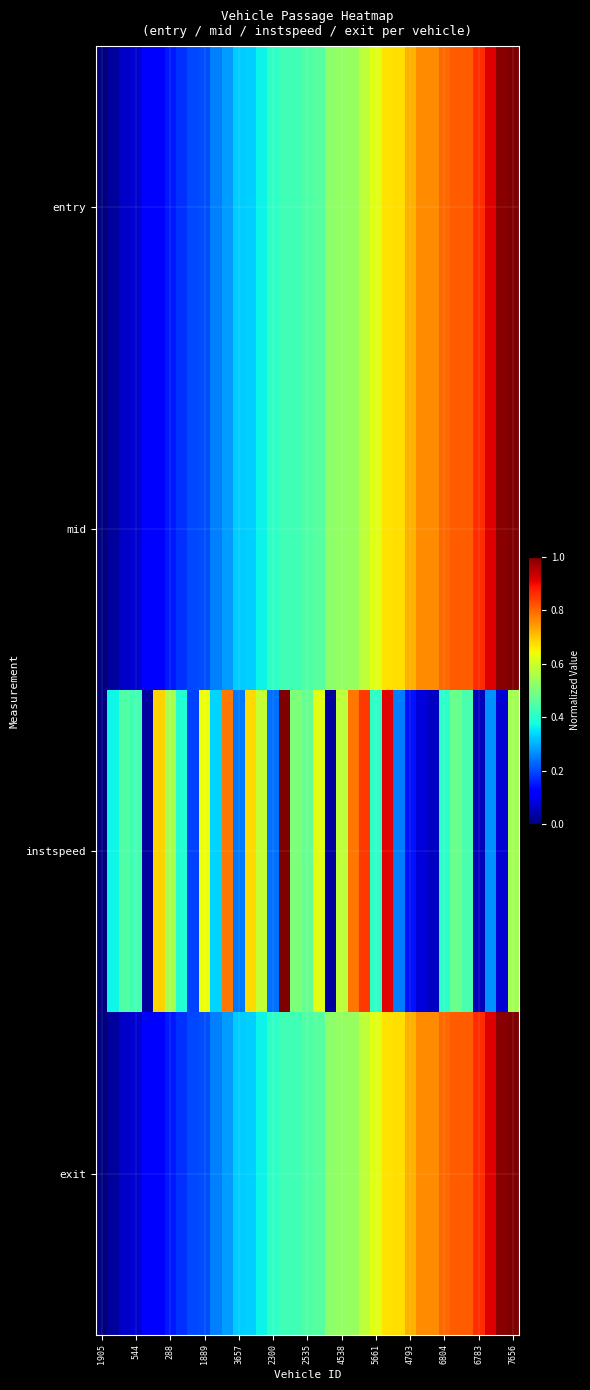

How many distinct data groups are displayed?

4